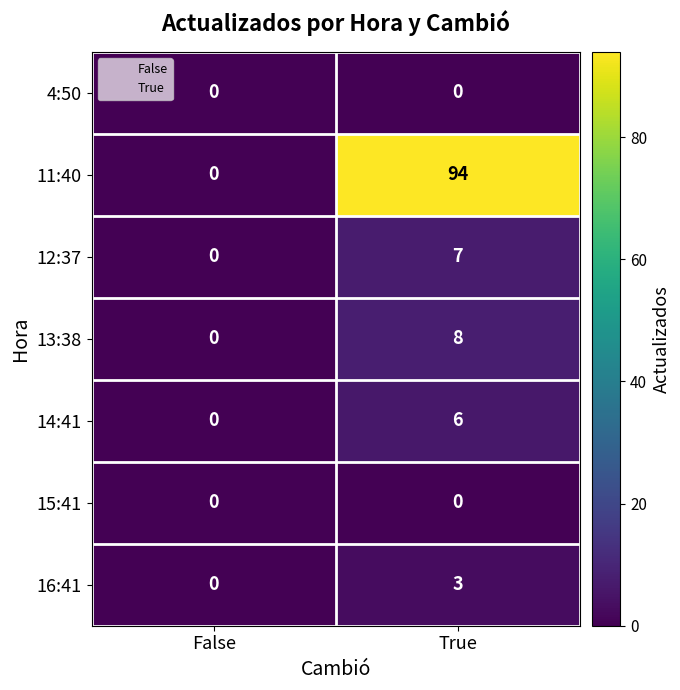

Which series has the largest range (max minus min)?

11:40